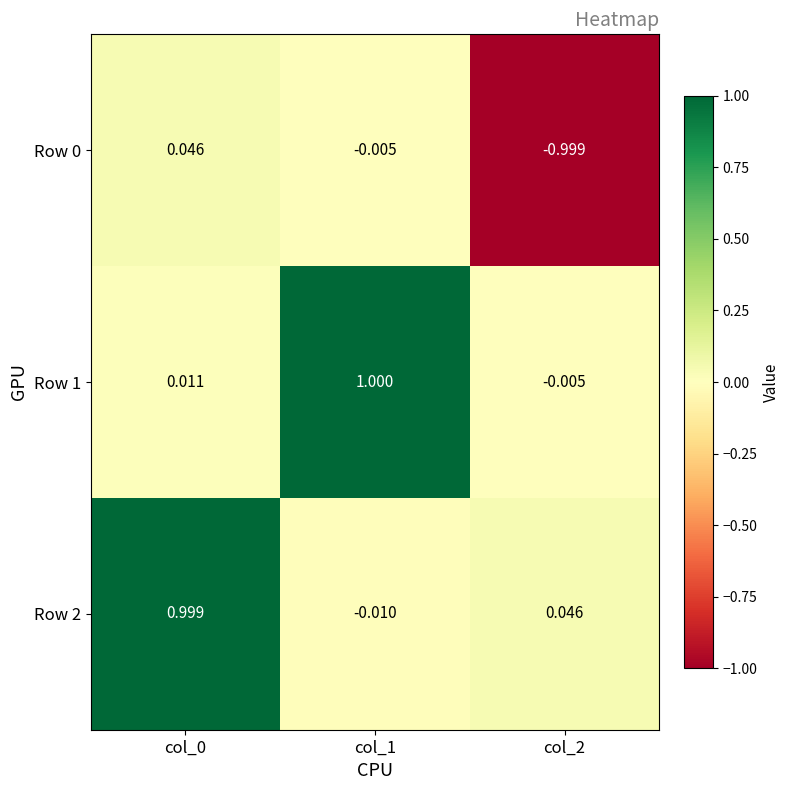

Is the value of Row 0 at col_0 greater than the value of Row 1 at col_1?

No